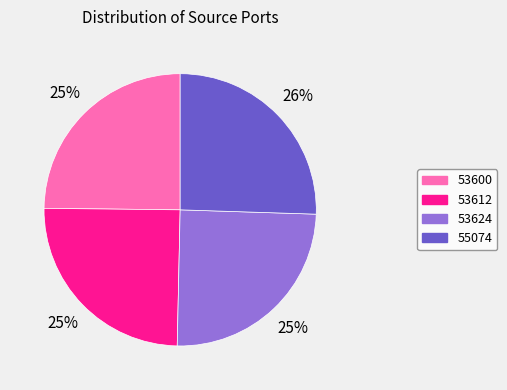

To the nearest percent, what portion does 53612 represent?

25%